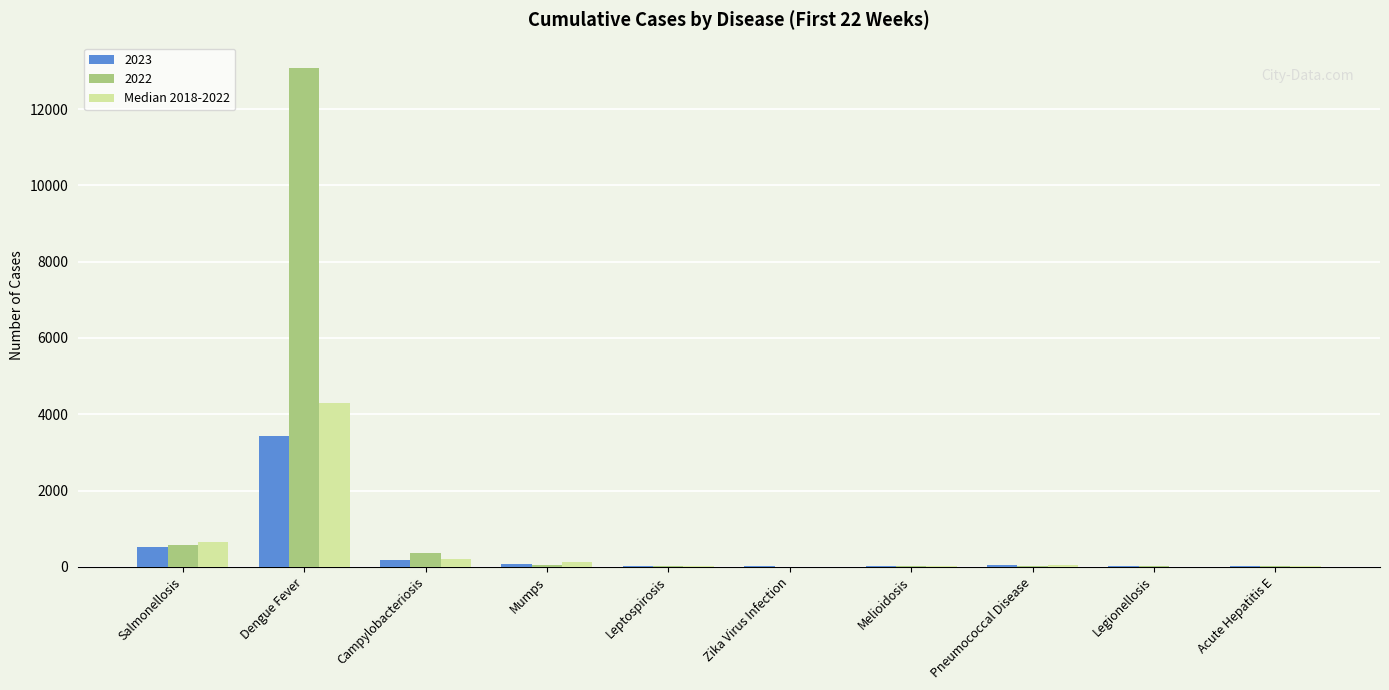

Which category has the highest value in the 2022 series?

Dengue Fever